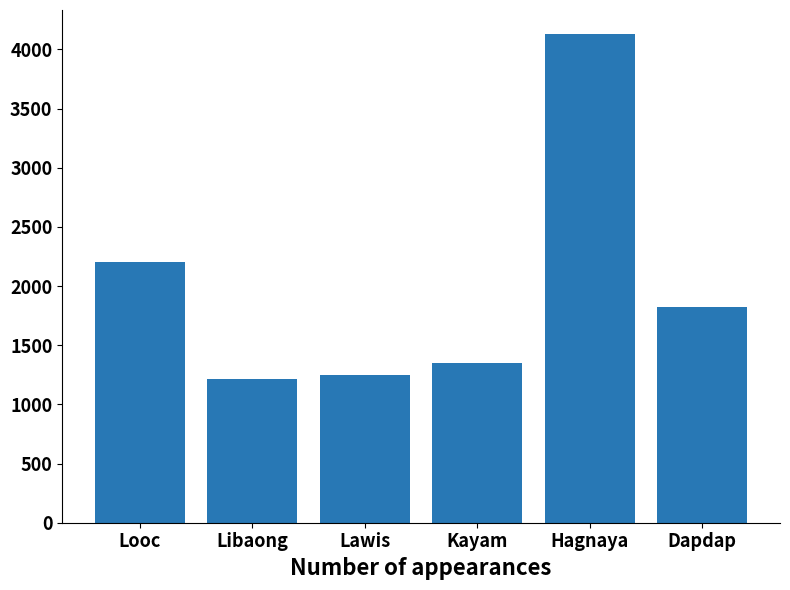

Reading right to left, transcribe all the data shown in this chart.

1825	4127	1350	1251	1213	2201